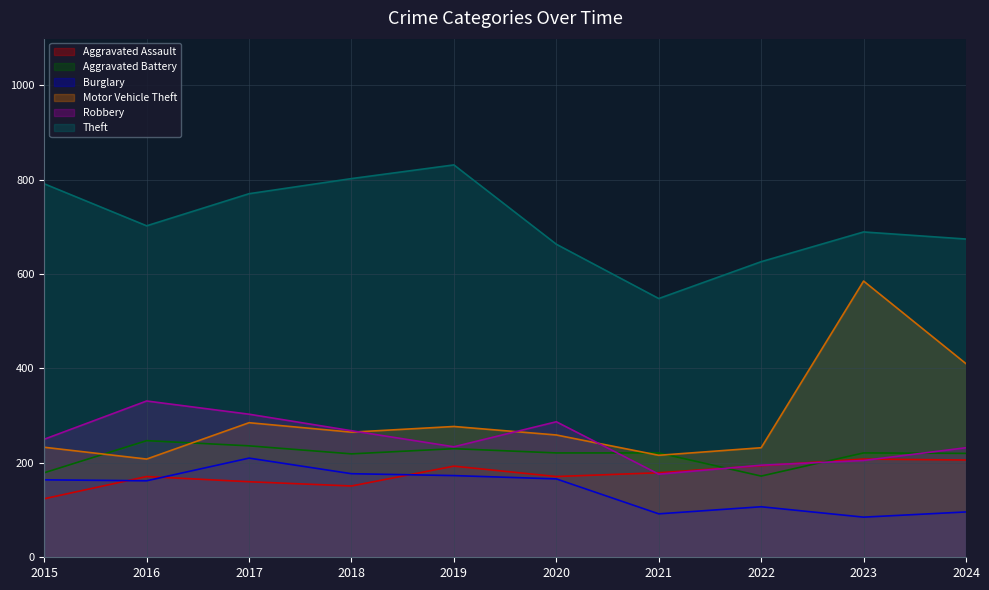

Does the chart have visible grid lines?

Yes